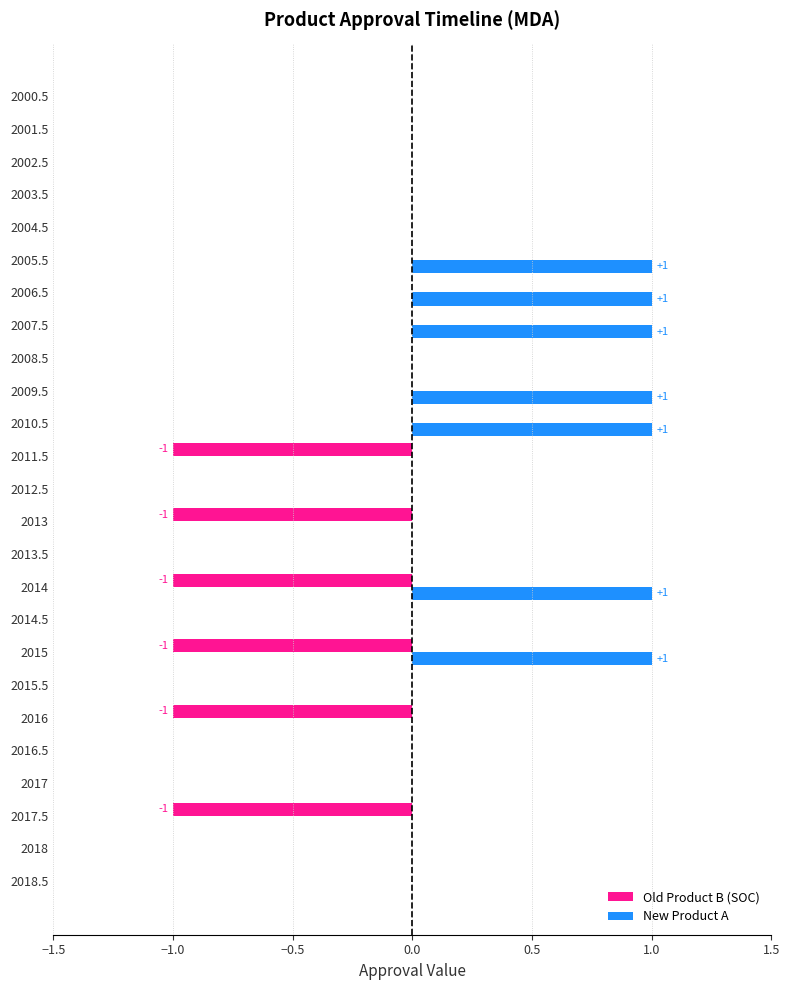

What is the maximum value shown in the chart?

1